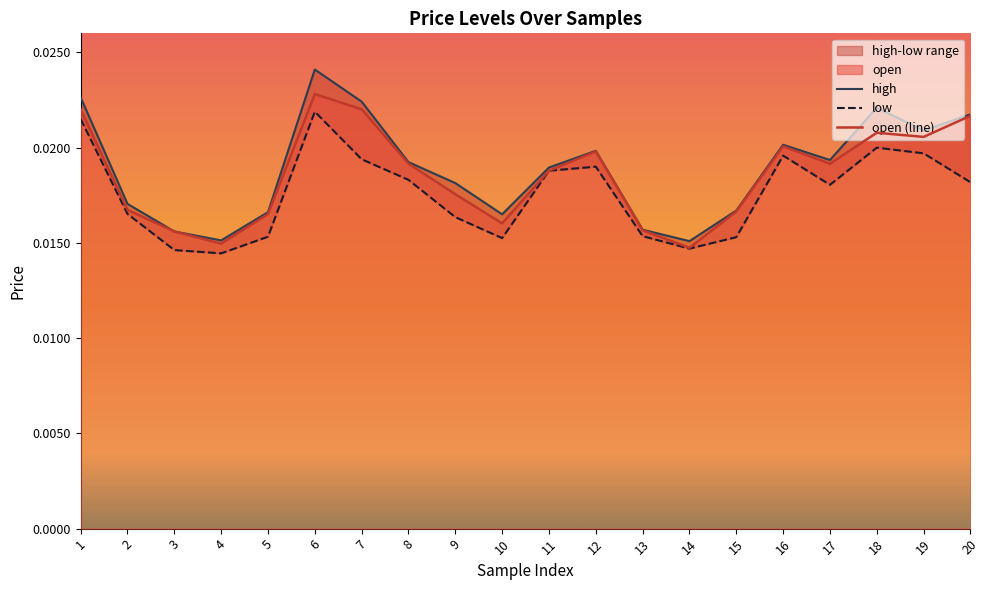

What is the sum of all low values?

0.4